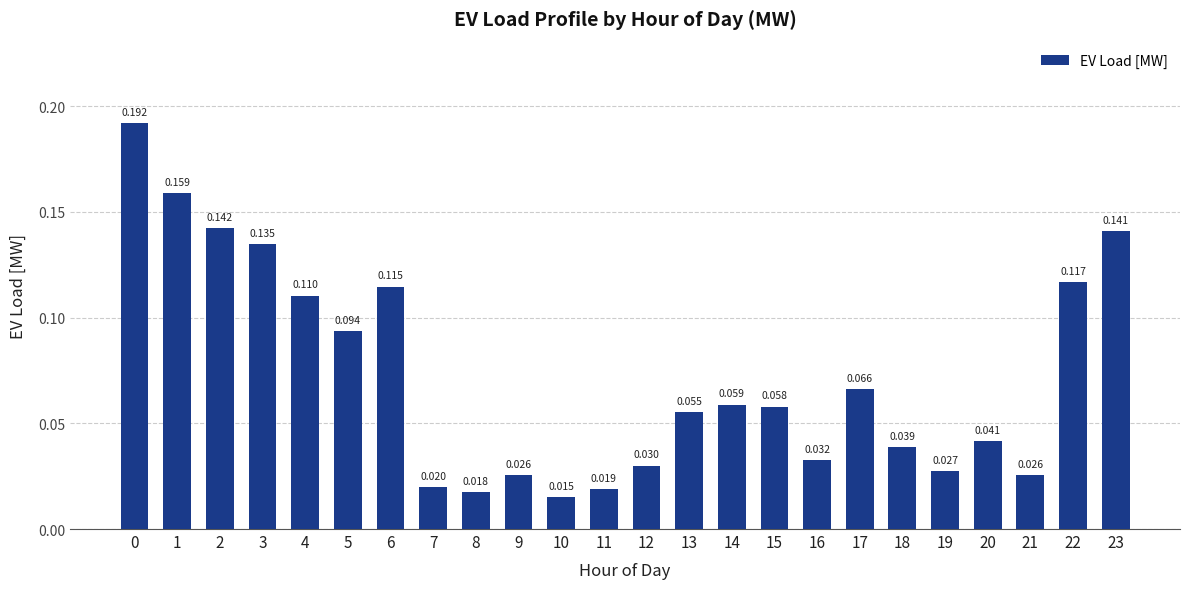

Rank the categories by value from lowest to highest.

10, 8, 11, 7, 9, 21, 19, 12, 16, 18, 20, 13, 15, 14, 17, 5, 4, 6, 22, 3, 23, 2, 1, 0